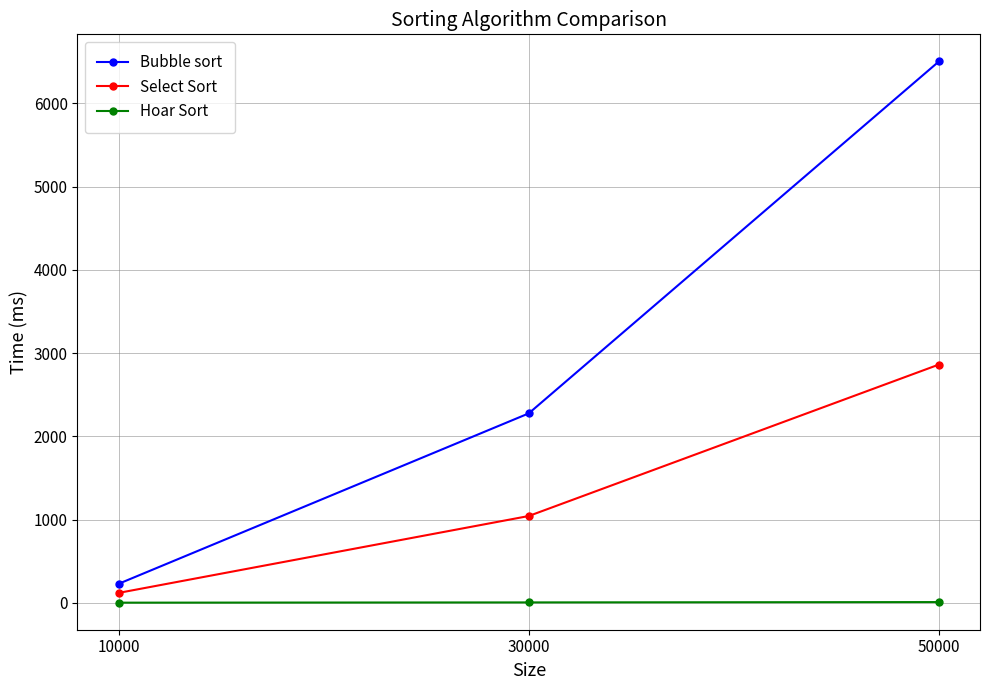

Which series has the largest range (max minus min)?

Bubble sort